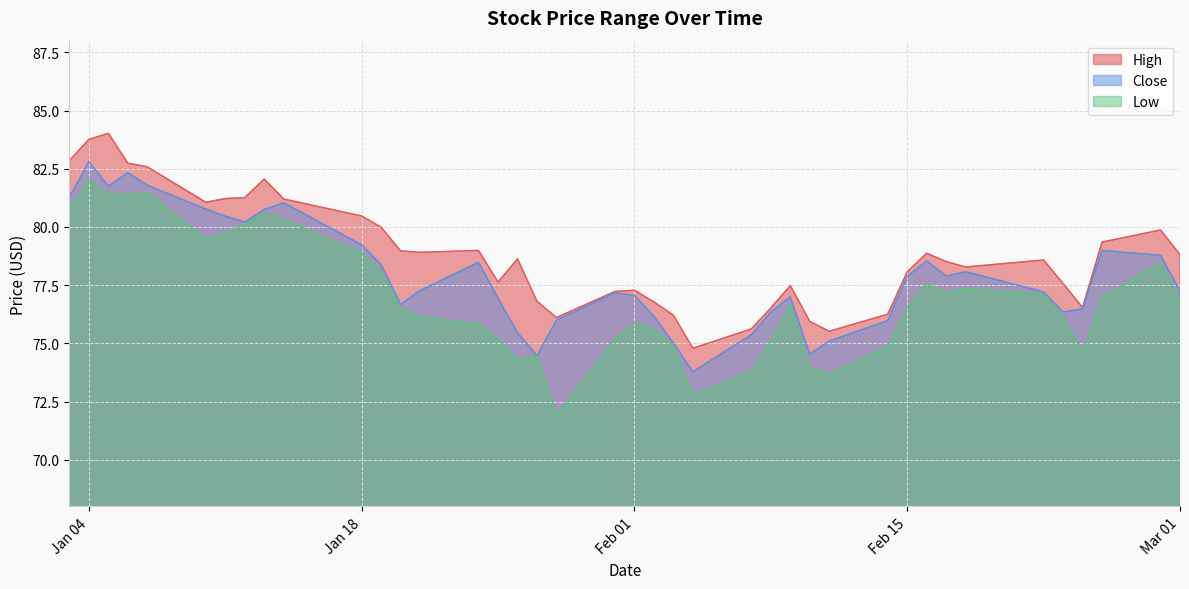

True or false: Low and High cross at least once.

False